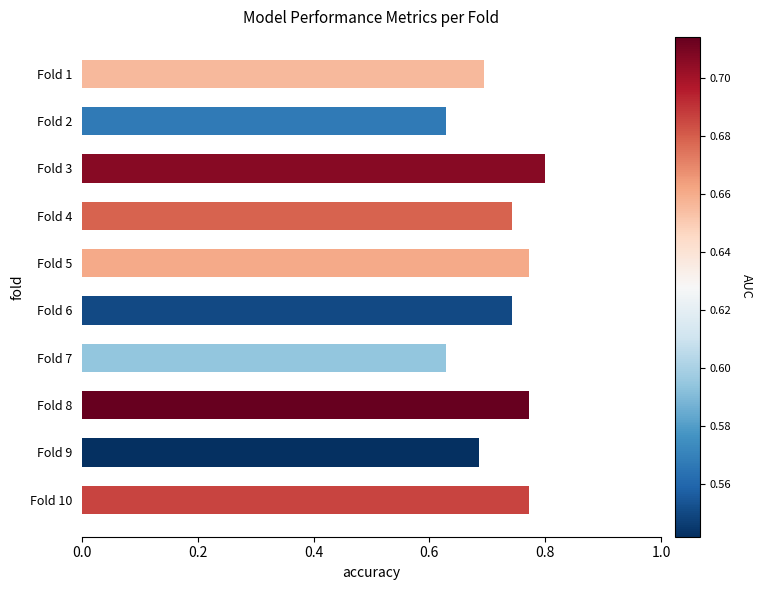

Which label corresponds to the largest value in the chart?

Fold 3